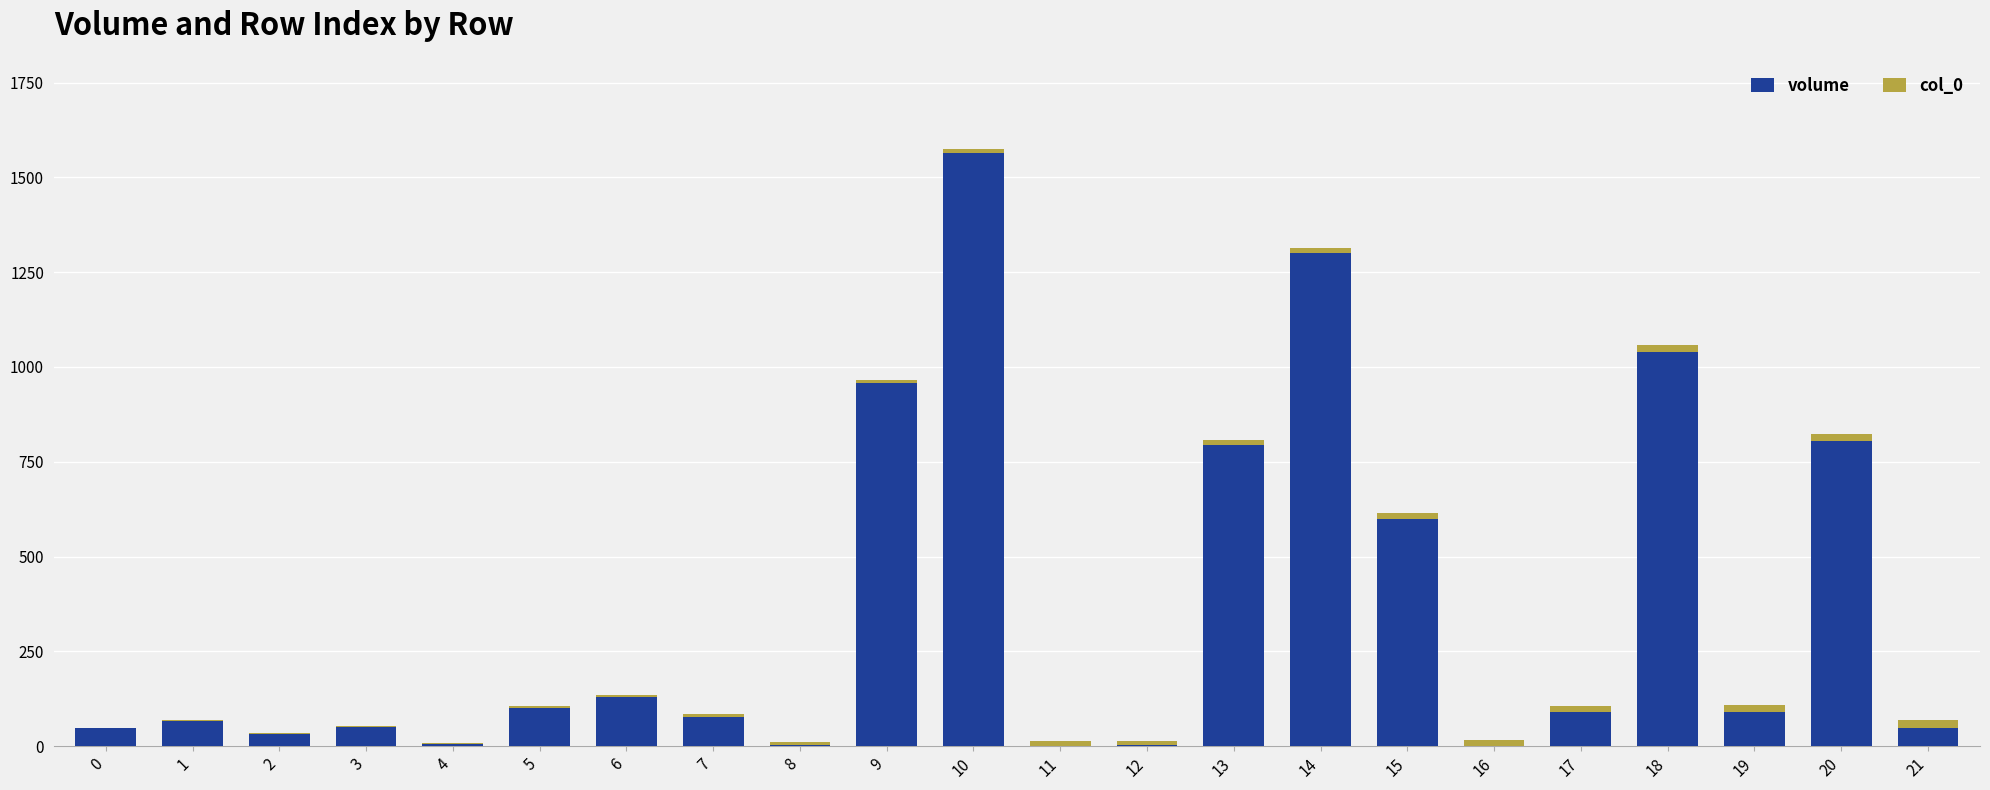

What are all the series names shown in the legend?

volume, col_0